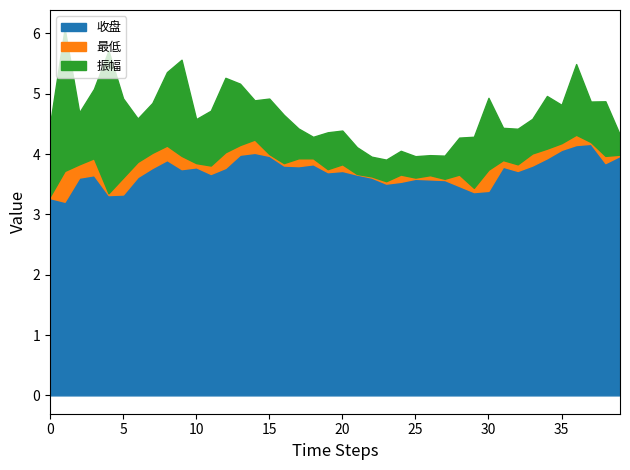

What is the maximum value for 收盘?

4.2